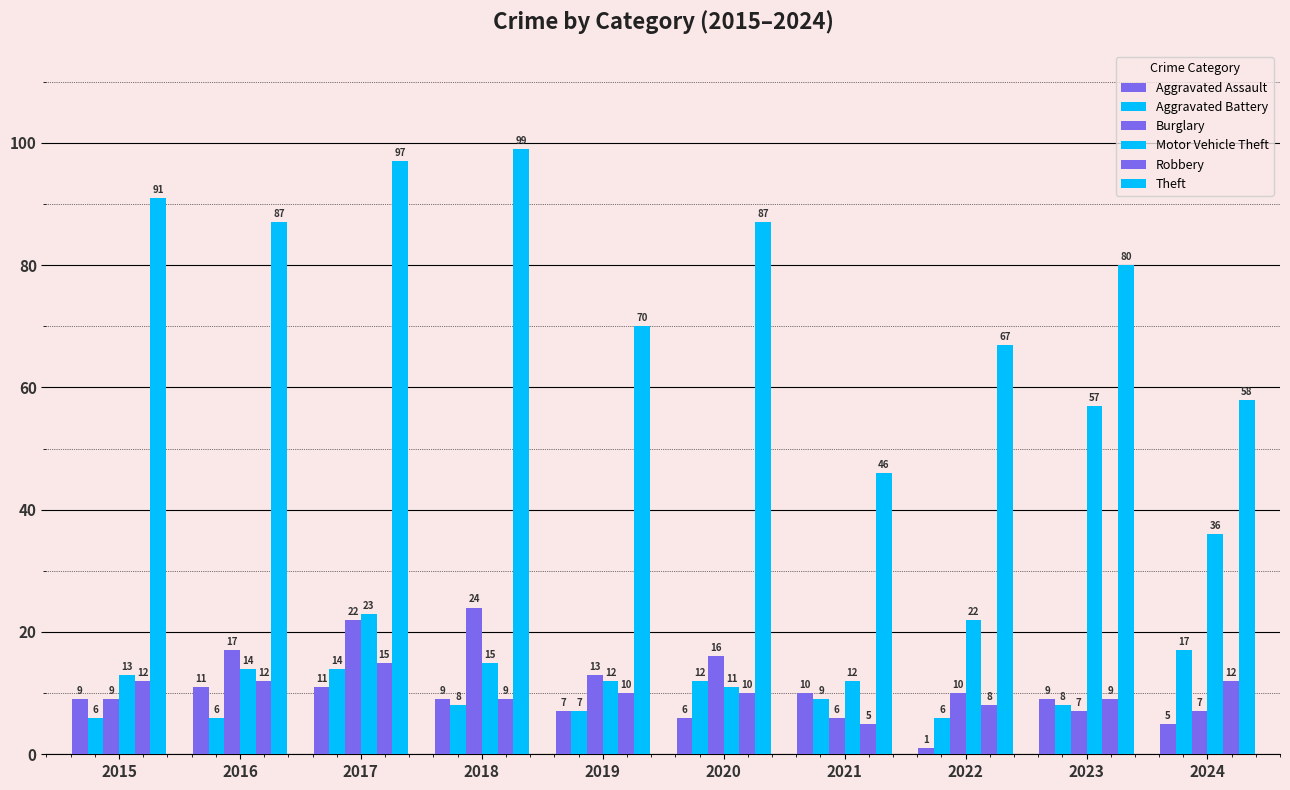

How many values in the Motor Vehicle Theft series are below 15?

5